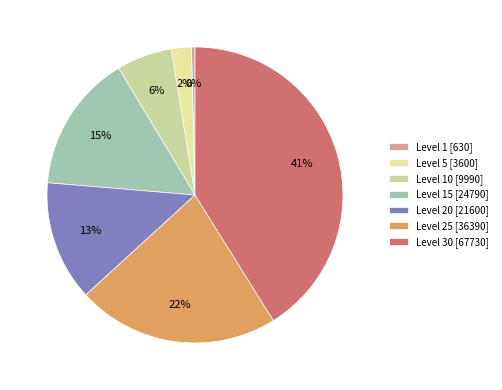

How many slices are in this pie chart?

7